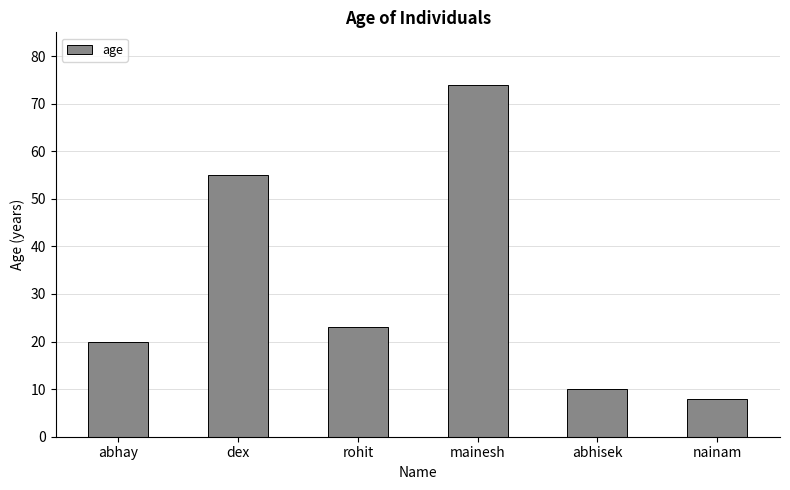

The chart shows a value of 37 at dex. True or false?

False